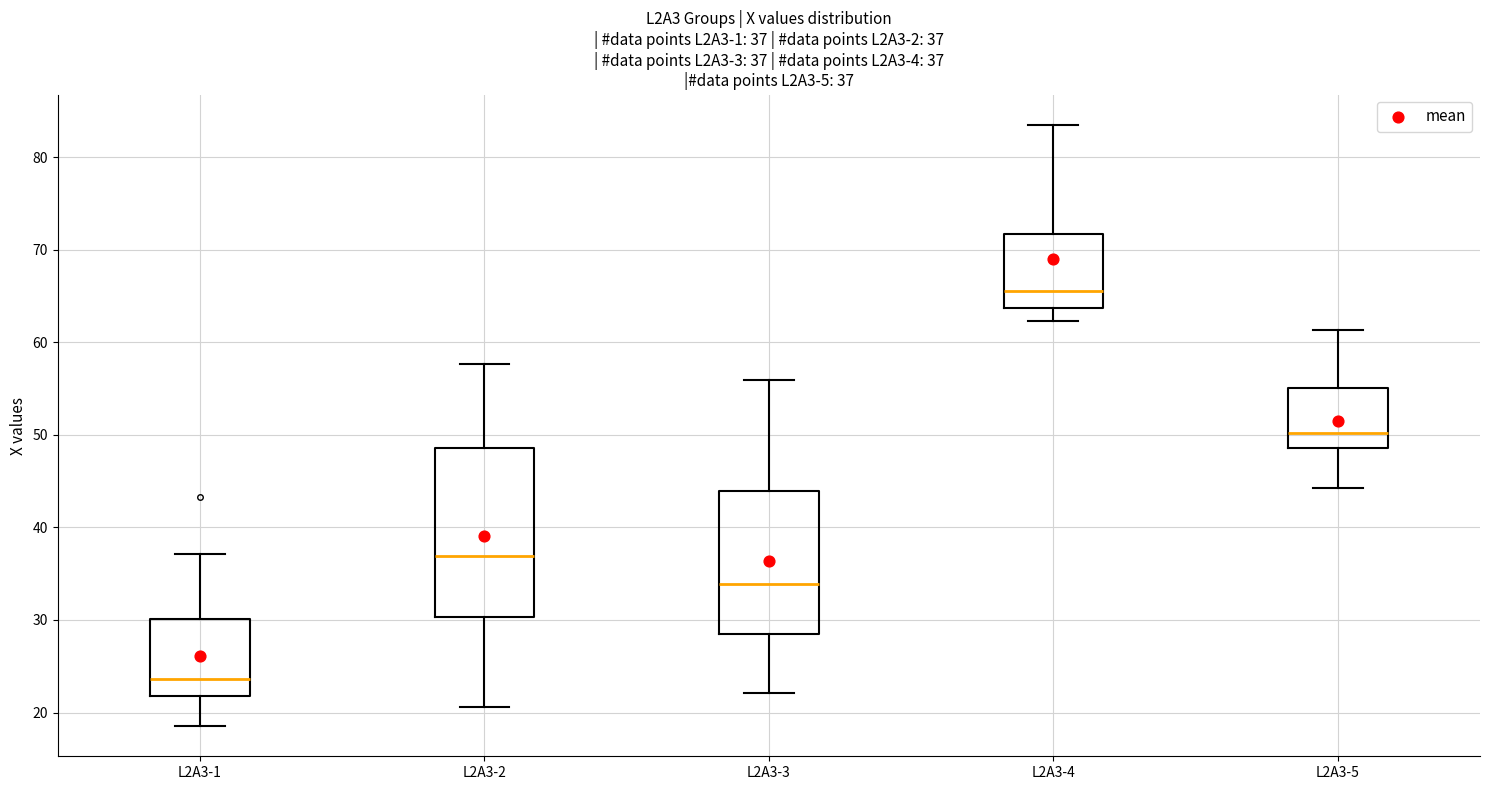

Which box's median line is the lowest?

L2A3-1